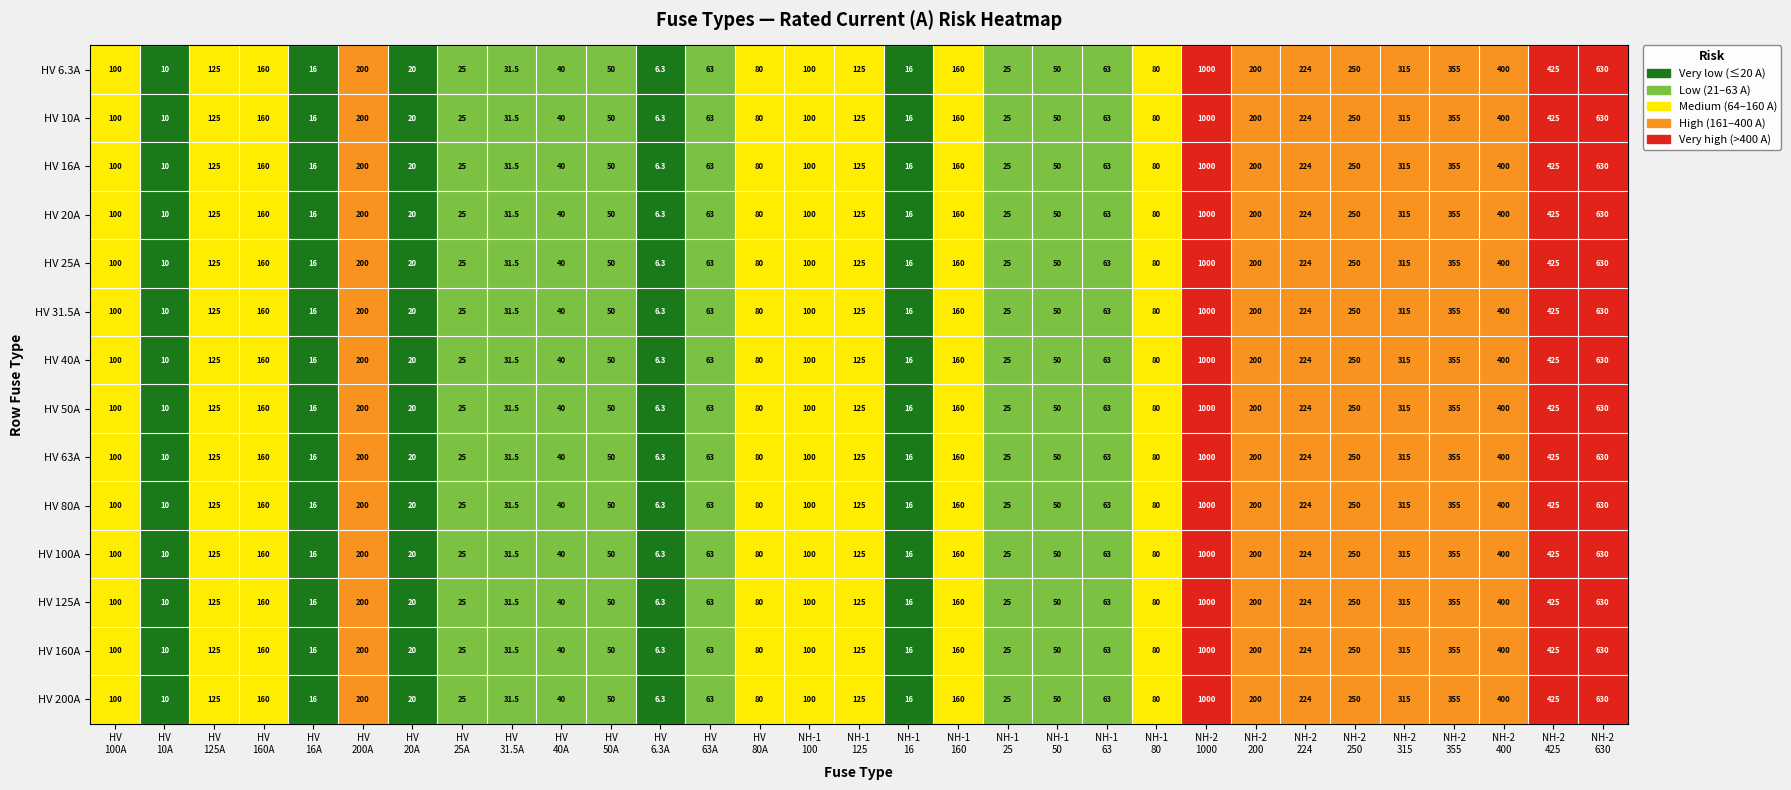

What is the minimum value shown in the chart?

6.3